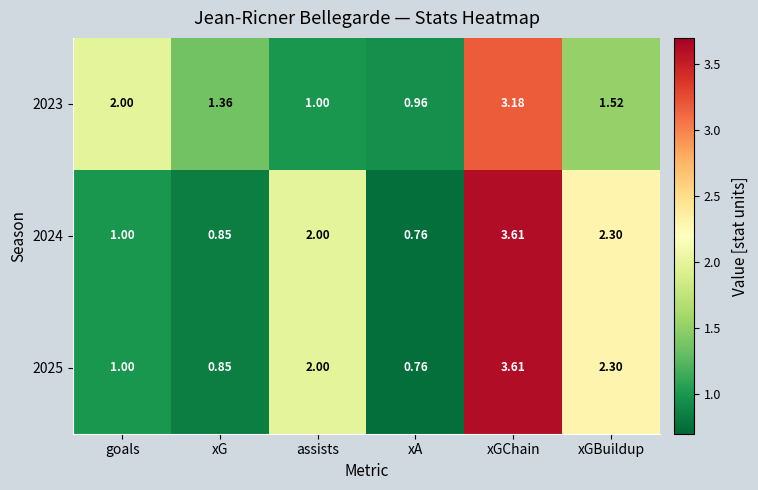

At which label does 2023 first exceed 1?

goals